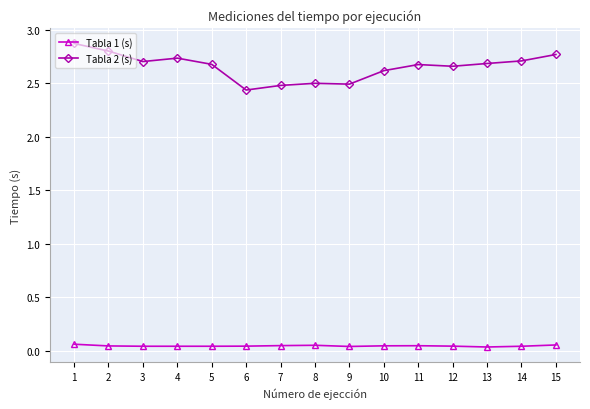

What is the greatest value displayed?

2.9